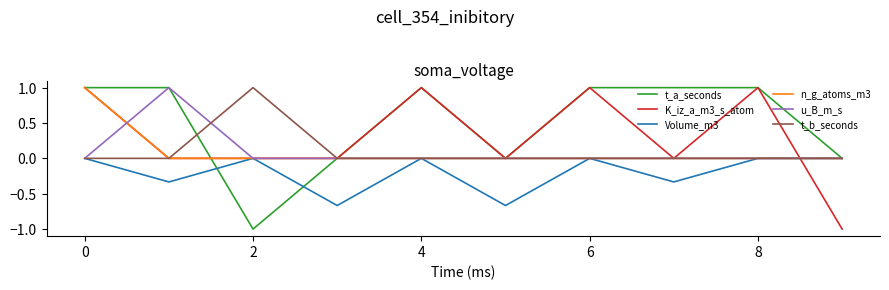

What is the minimum value for t_a_seconds?

-1.0